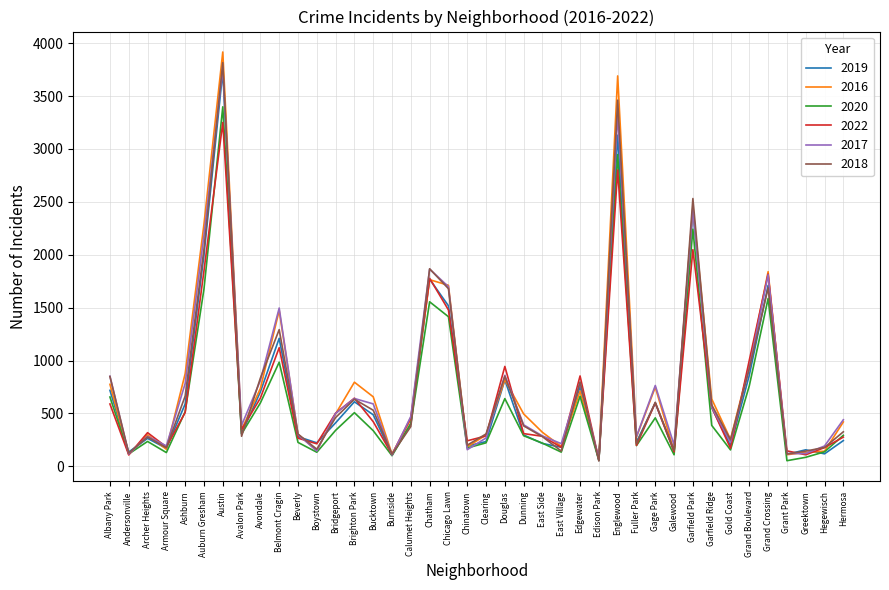

What is the total value across all series at Hermosa?

1997